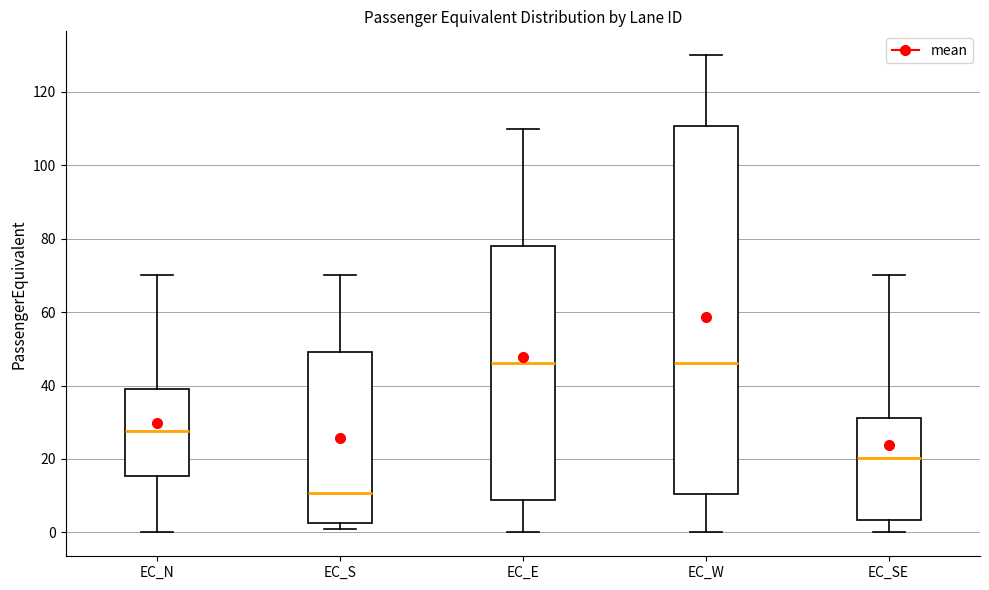

Reading left to right, transcribe this box plot: for each box, give where its median line is, the range the box spans, and where its two whiskers end, as read against the y-axis. The values are not printed on the chart, so give them approximately, as read against the axis.

EC_N: median 28, box 16 to 40, whiskers 0 to 70
EC_S: median 10, box 2 to 50, whiskers 2 (just below the box's lower edge) to 70
EC_E: median 46, box 8 to 78, whiskers 0 to 110
EC_W: median 46, box 10 to 110, whiskers 0 to 130
EC_SE: median 20, box 4 to 32, whiskers 0 to 70